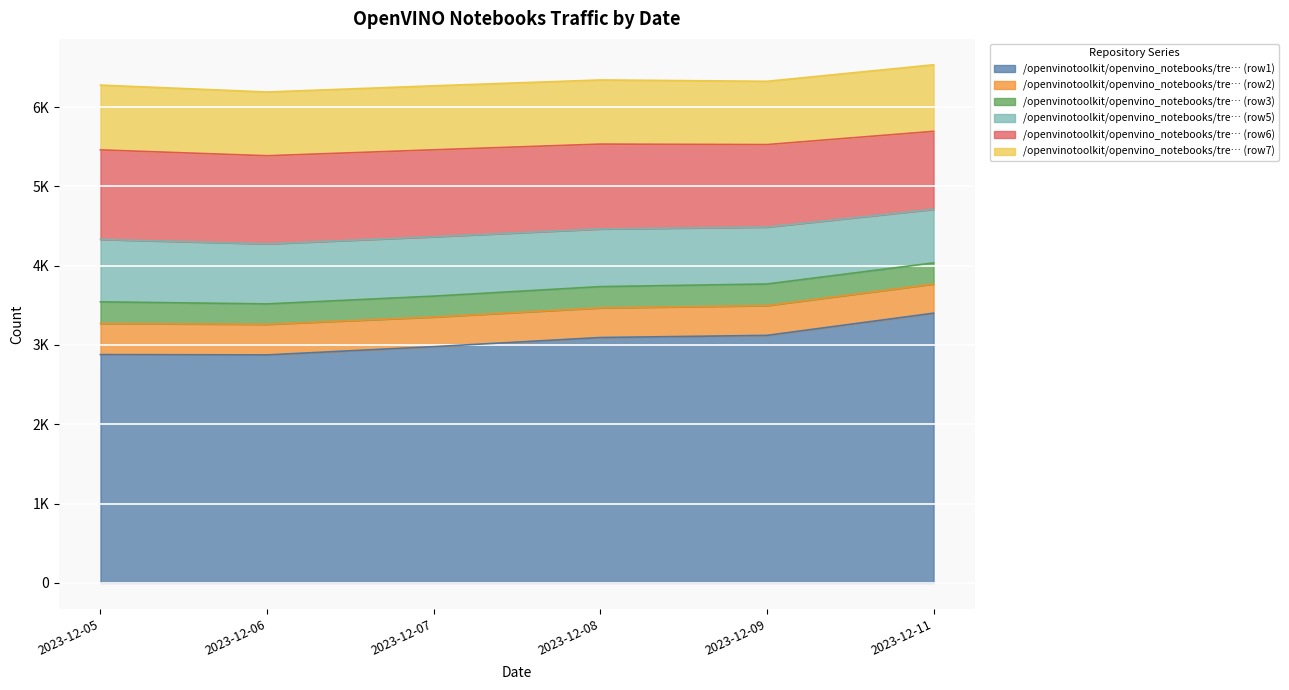

Reading left to right, list all the values displayed in this chart.

/openvinotoolkit/openvino_notebooks/tre… (row1): 2879	2875	2979	3094	3121	3401
/openvinotoolkit/openvino_notebooks/tre… (row2): 392	386	374	374	376	368
/openvinotoolkit/openvino_notebooks/tre… (row3): 273	257	263	268	272	266
/openvinotoolkit/openvino_notebooks/tre… (row5): 787	757	749	727	718	676
/openvinotoolkit/openvino_notebooks/tre… (row6): 1129	1111	1096	1070	1040	983
/openvinotoolkit/openvino_notebooks/tre… (row7): 817	804	807	809	798	839